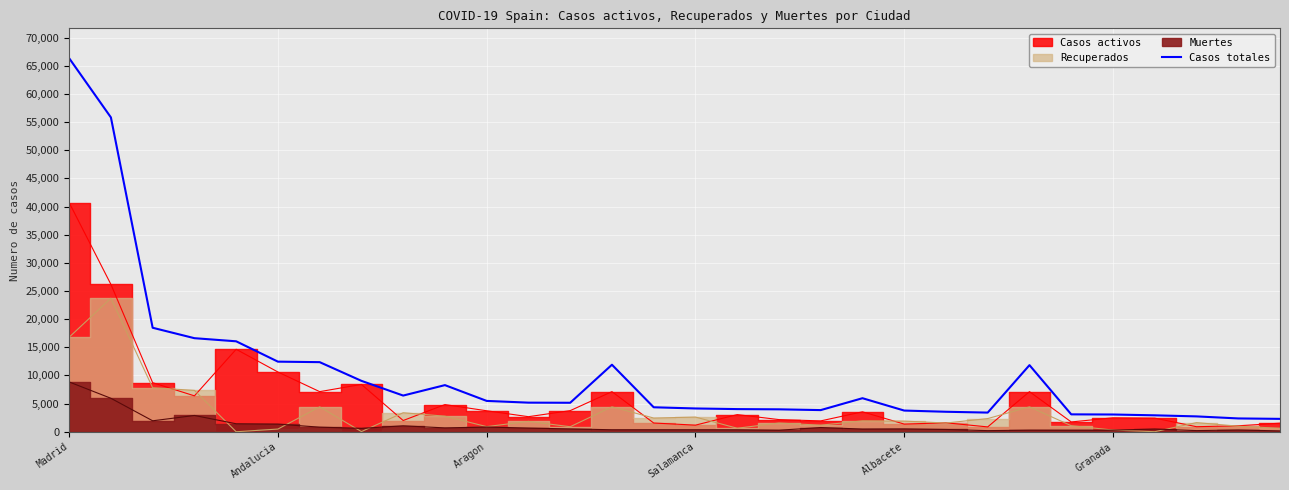

What value does the data have at 8, to the nearest 10?

6430